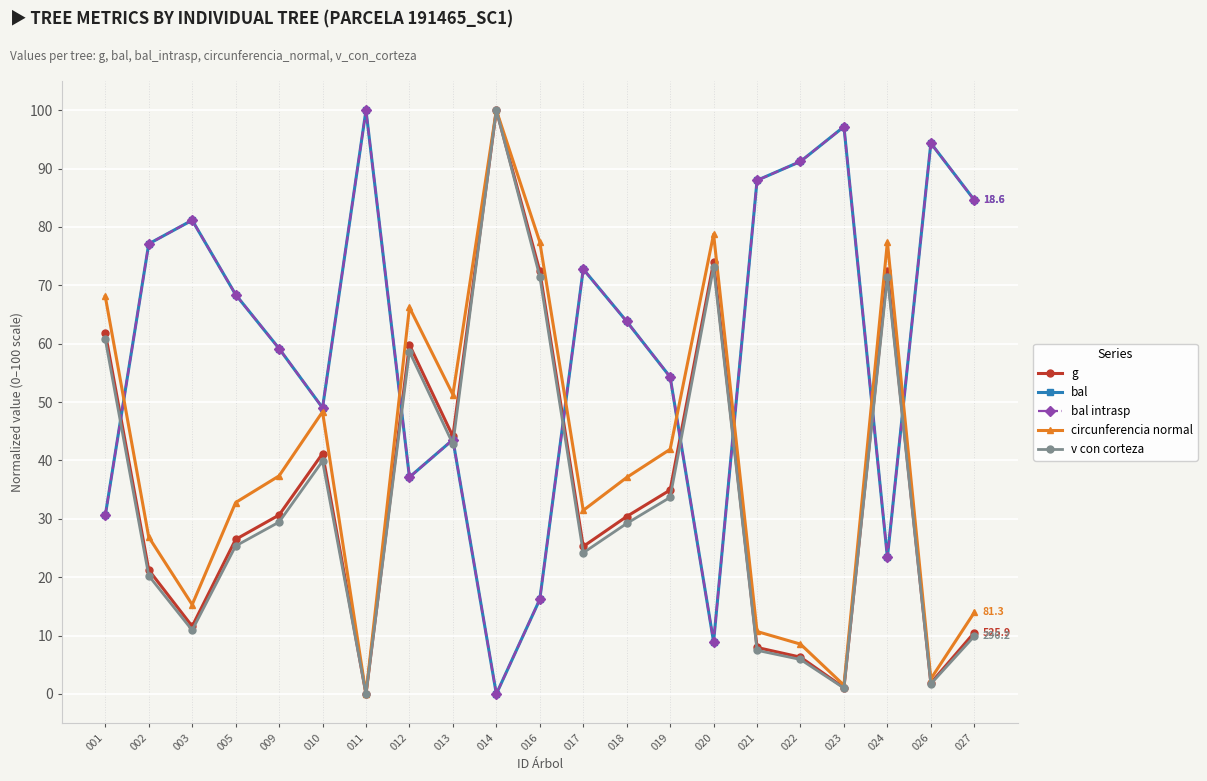

What is the difference between the maximum and second lowest values in the v con corteza series?

99.0